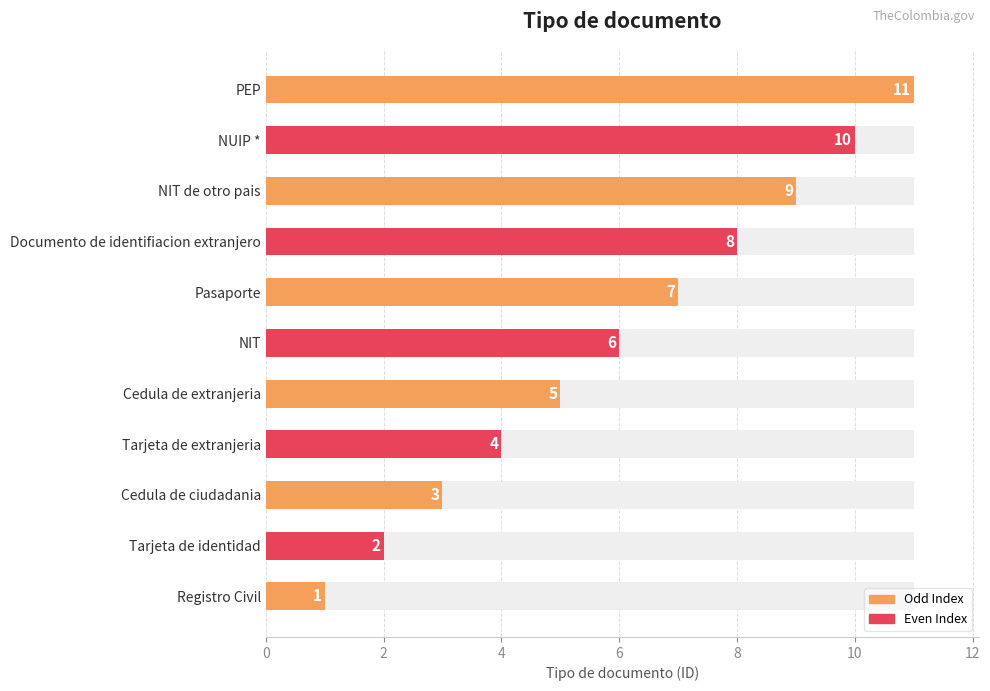

How many values are between 3 and 9?

7